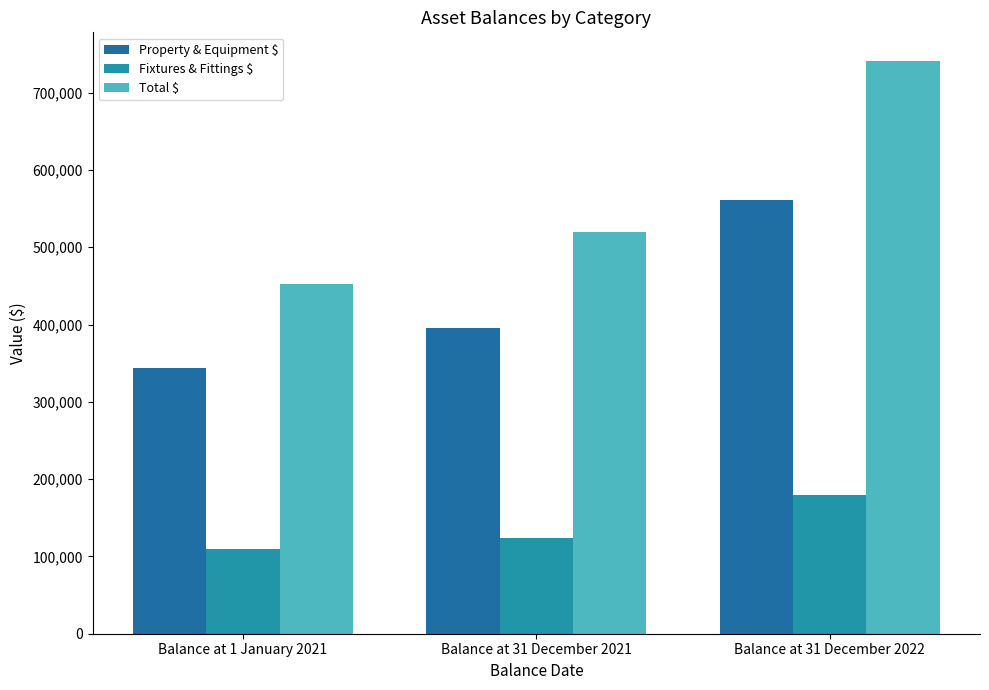

At which label does Total $ reach its peak?

Balance at 31 December 2022